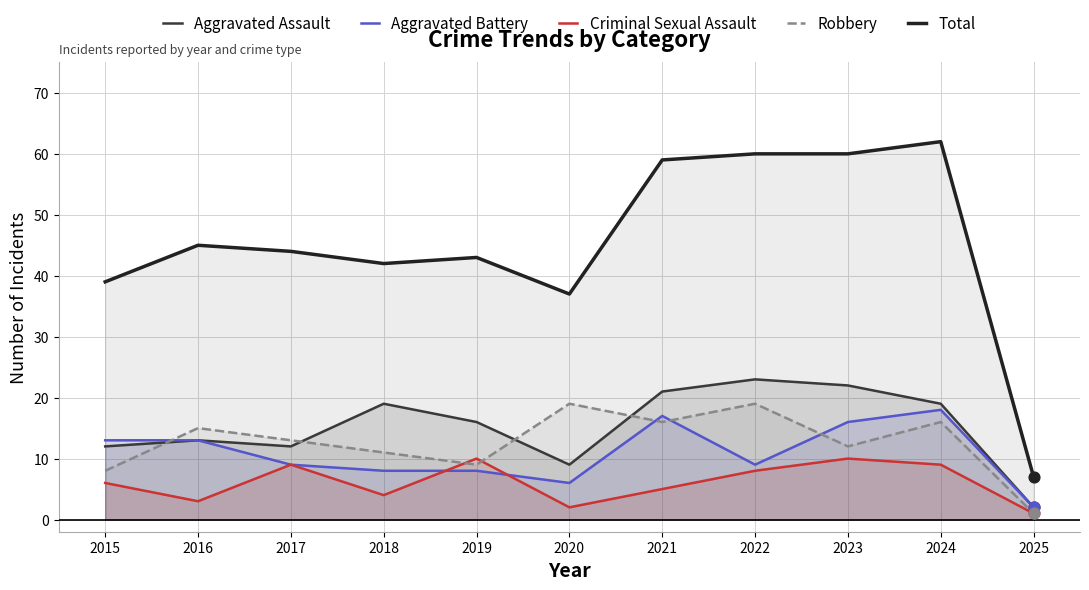

Which series has the widest spread of Y values?

Total